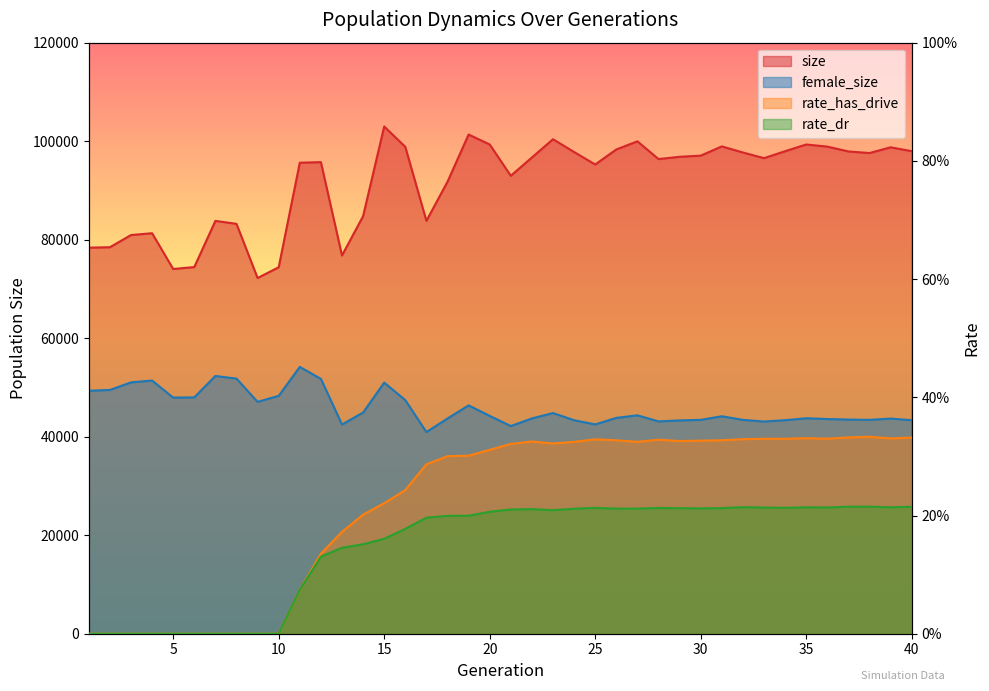

At which category does the chart reach its minimum across all series?

1